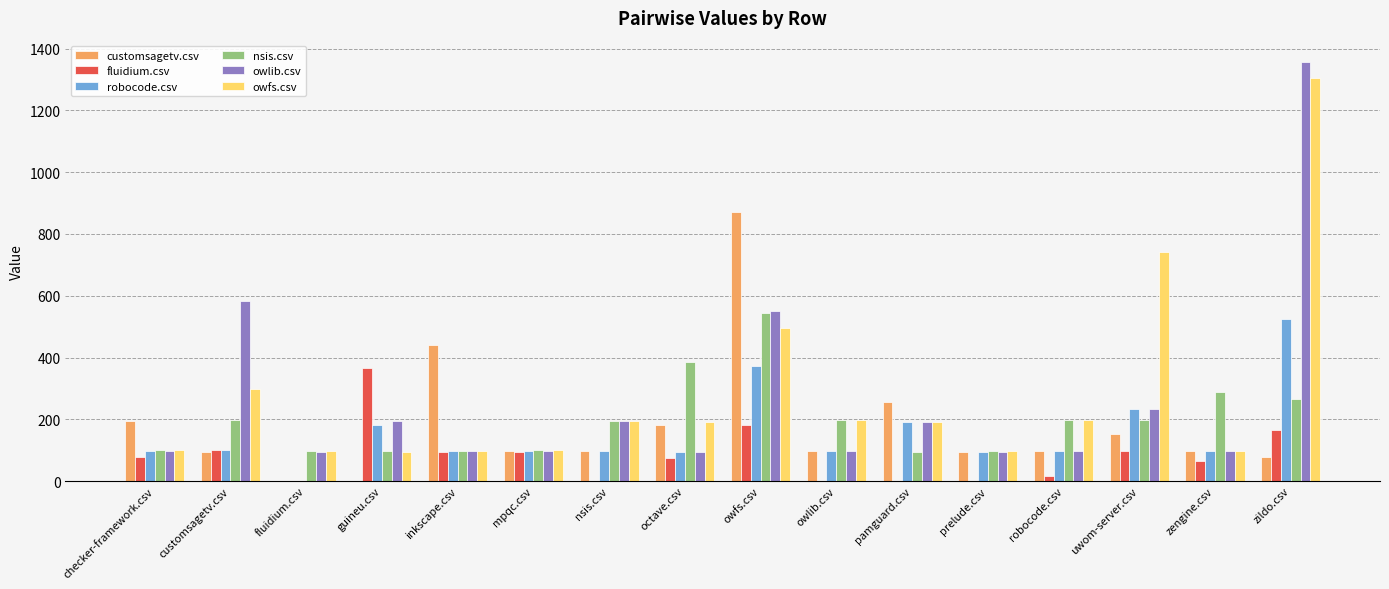

Which category has the highest value in the nsis.csv series?

owfs.csv